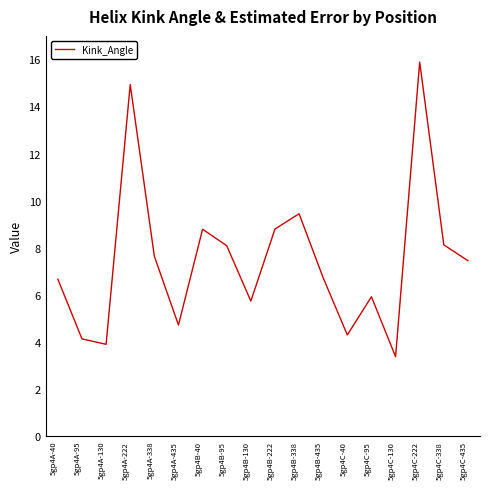

What is the difference between the values at 5gp4B-338 and 5gp4C-222?

6.4